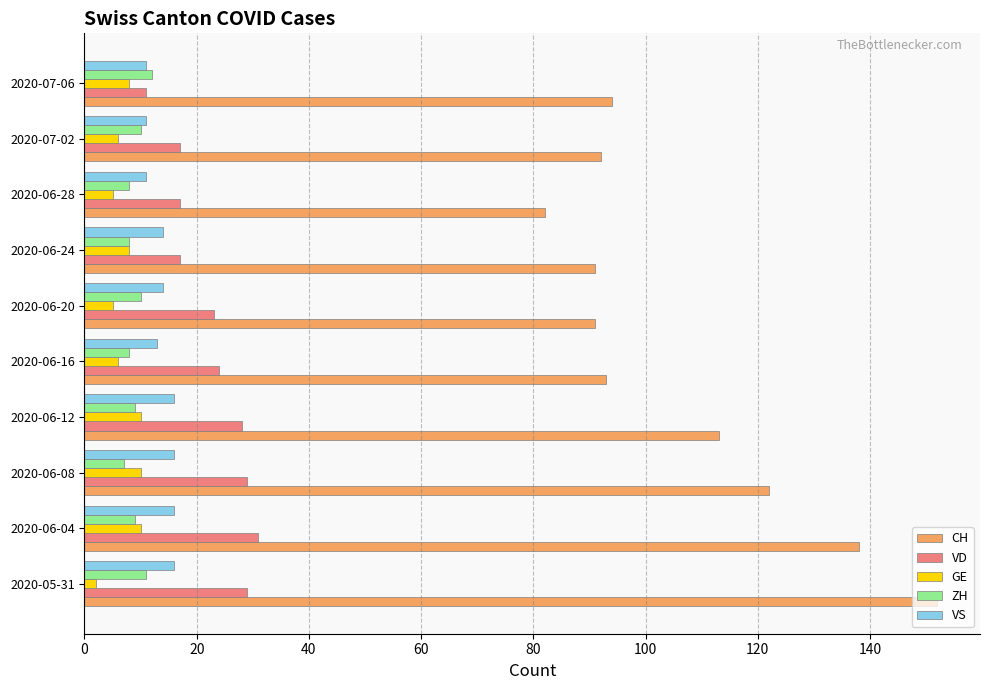

What is the sum of all CH values?

1068